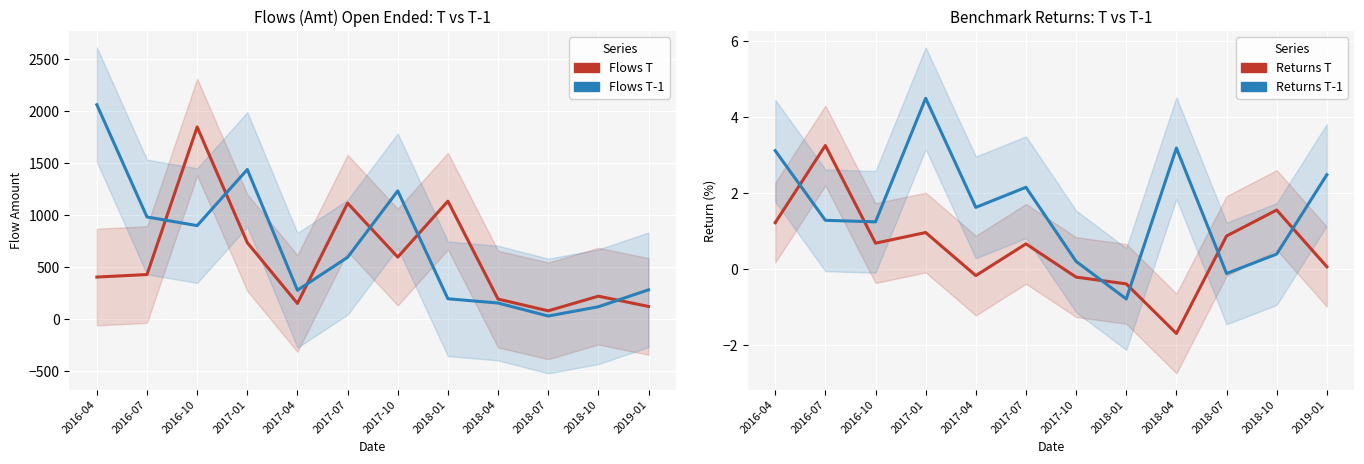

Between 2018-10 and 2017-10, which is larger?

2017-10